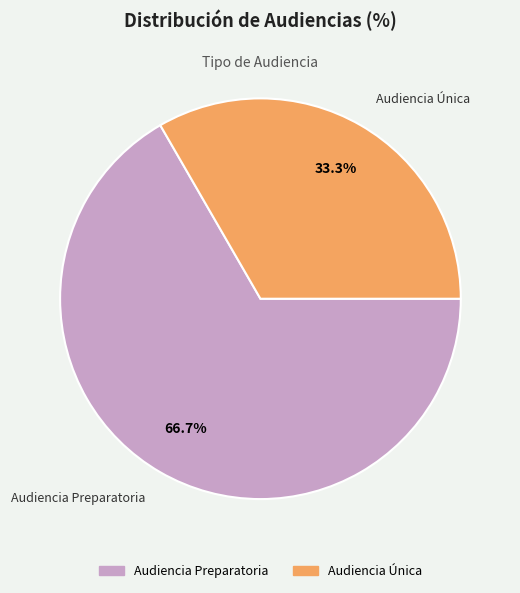

Which category accounts for the majority?

Audiencia Preparatoria